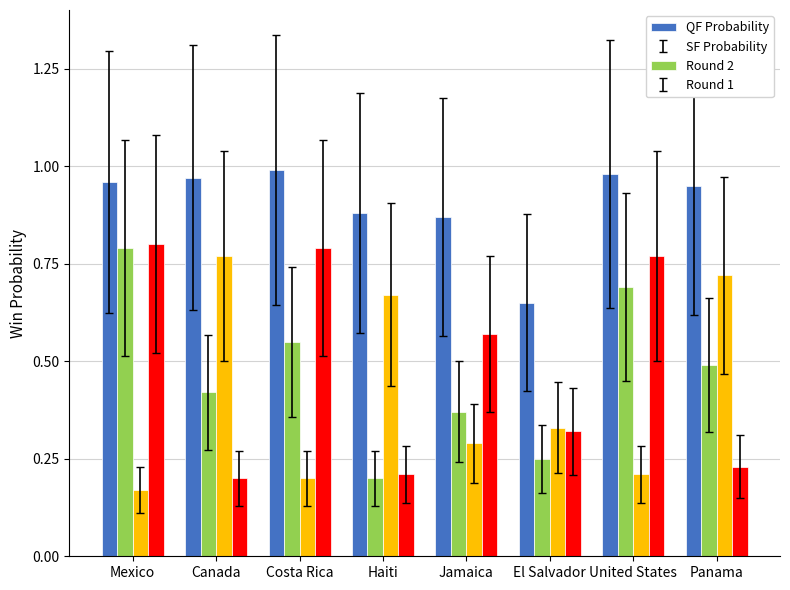

At which category does the chart reach its minimum across all series?

Mexico